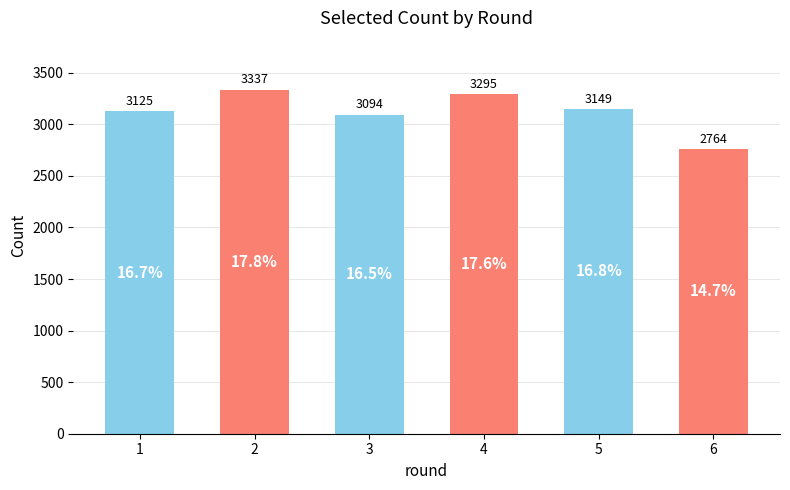

What is the difference between the values at 4 and 2?

42